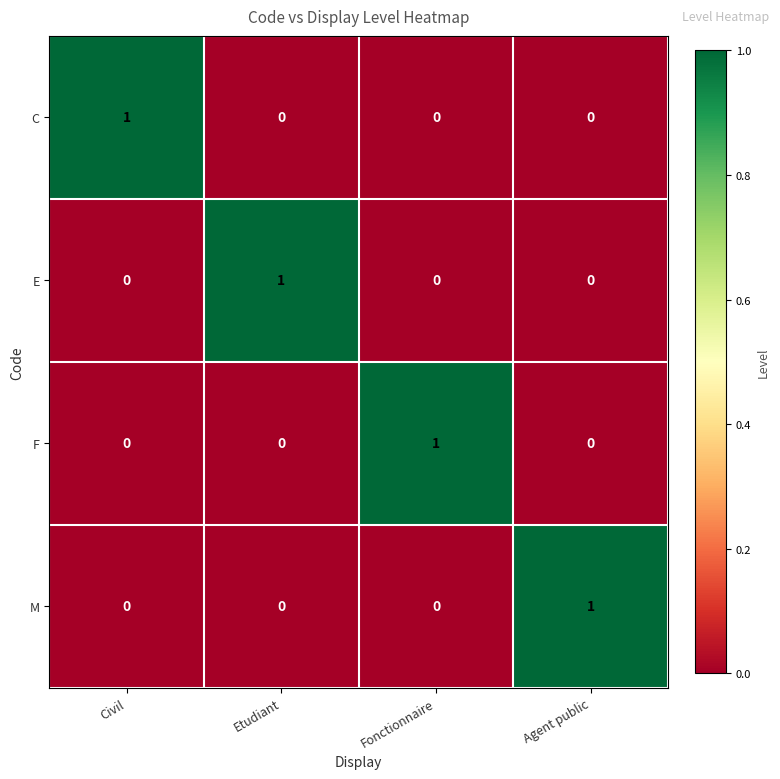

The value of M at Civil is 1. True or false?

False